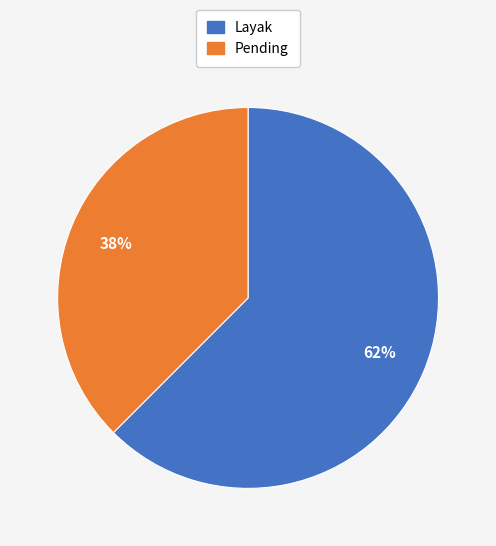

To the nearest percent, what is the combined percentage of Layak and Pending?

100%